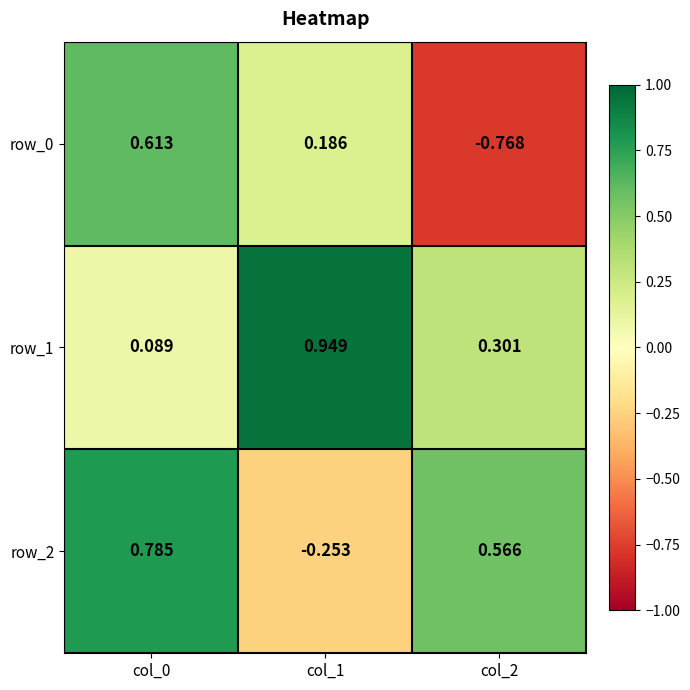

Is the value of row_0 at col_0 greater than the value of row_2 at col_1?

Yes